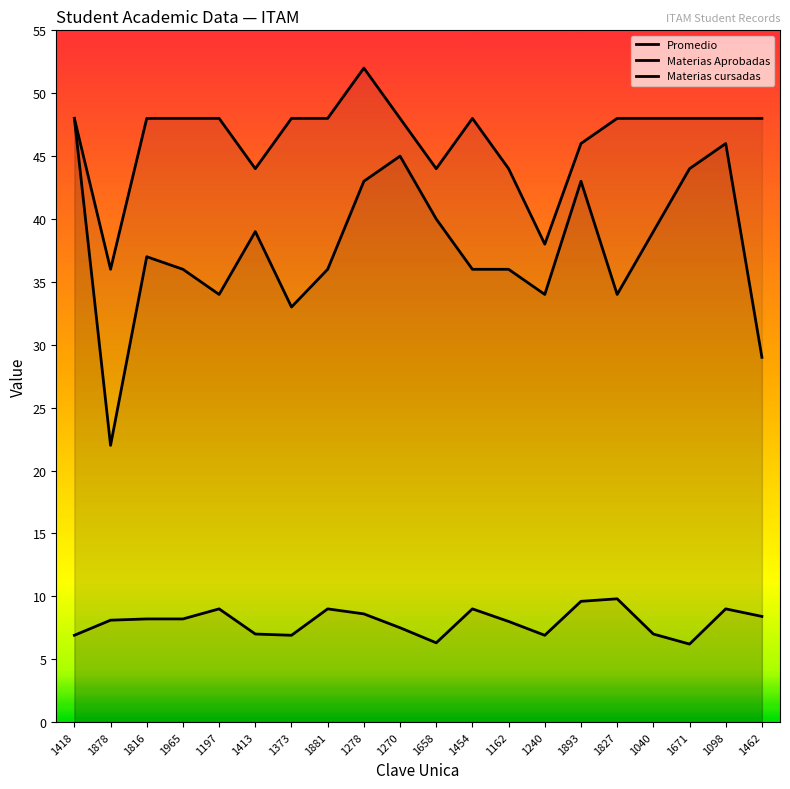

Is it true that Promedio equals 6.9 at 1418?

True